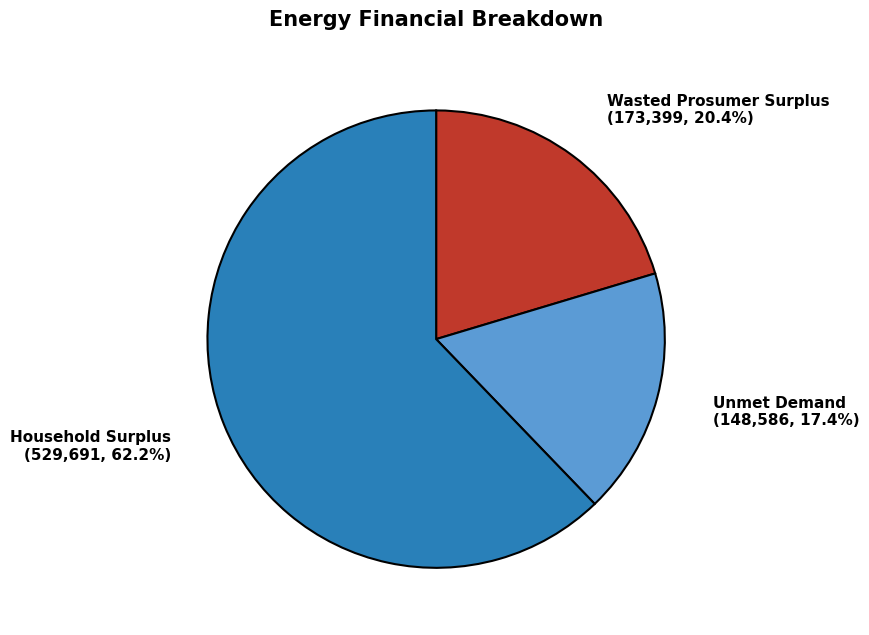

To the nearest percent, what is the combined percentage of Wasted Prosumer Surplus and Household Surplus?

83%